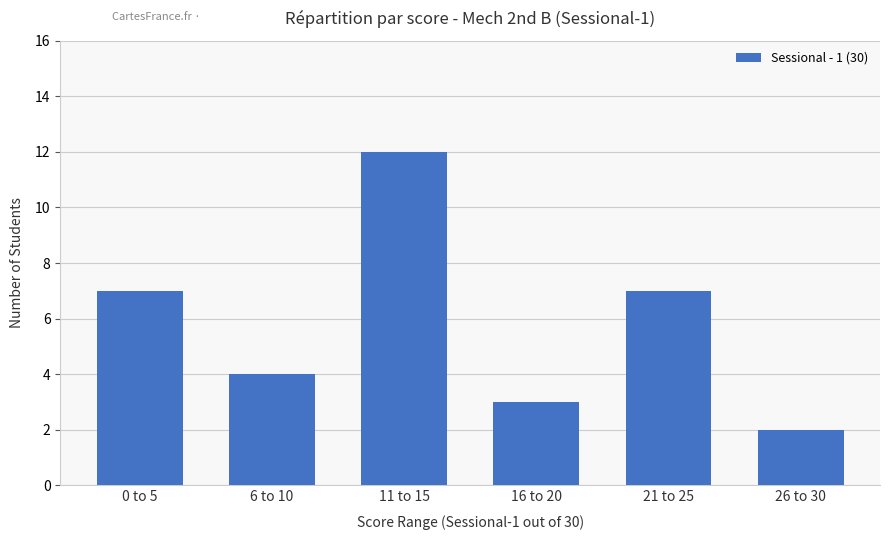

How many values are below 7?

3